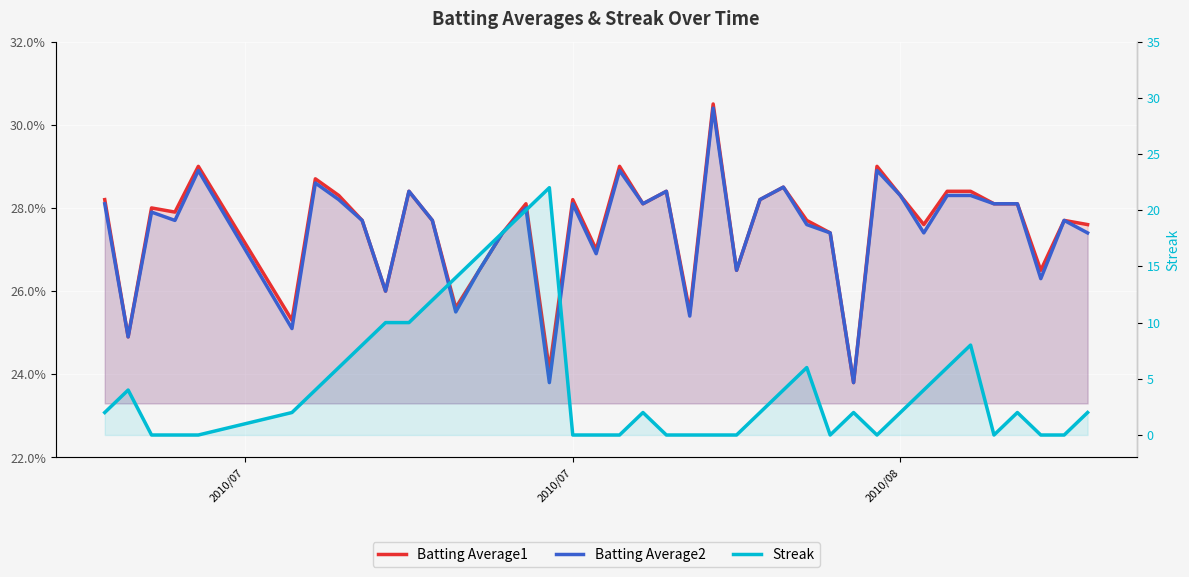

At how many categories does at least one series exceed 5?

13